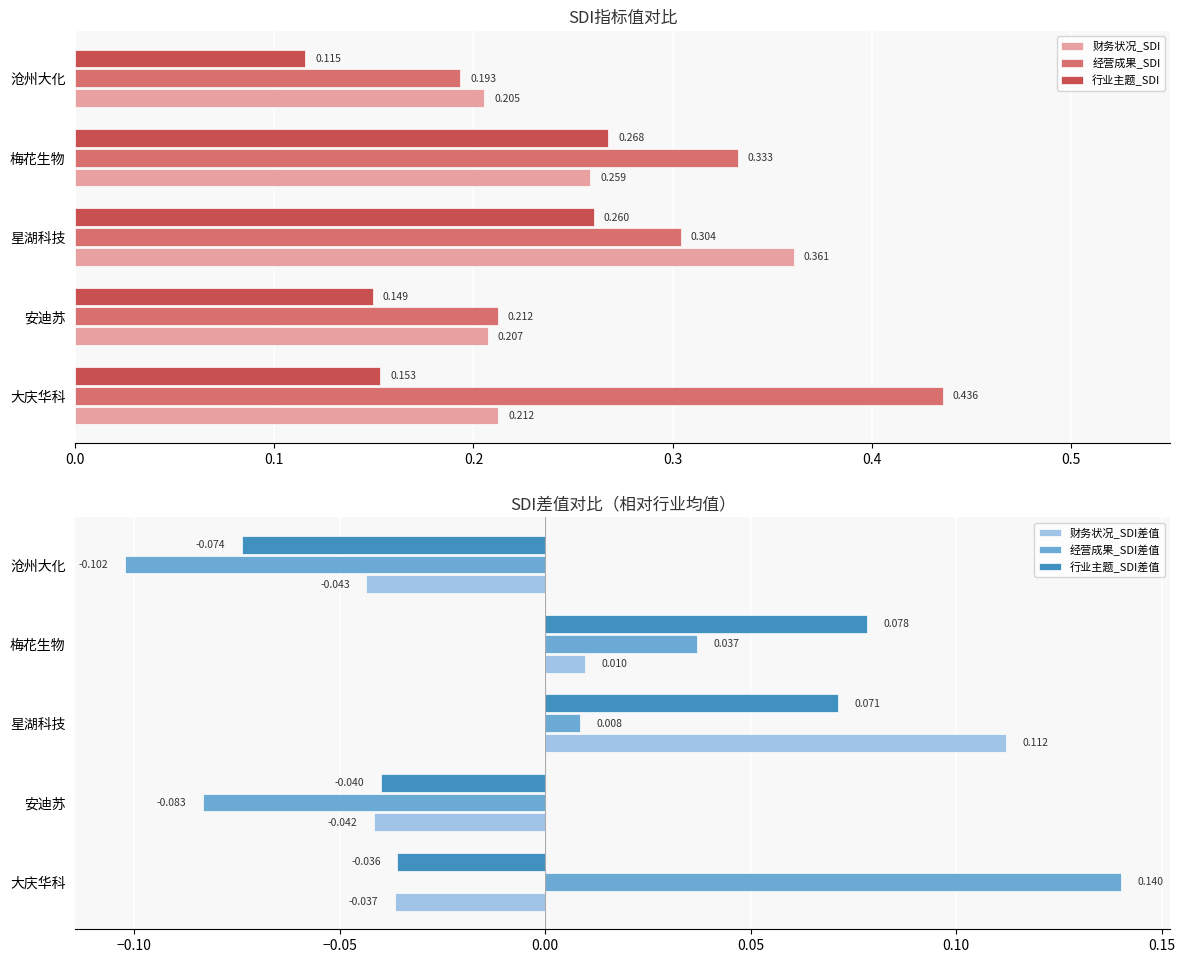

Reading left to right, extract all data points from this chart.

财务状况_SDI: 0.2	0.2	0.4	0.3	0.2
经营成果_SDI: 0.4	0.2	0.3	0.3	0.2
行业主题_SDI: 0.2	0.1	0.3	0.3	0.1
财务状况_SDI差值: -0.0	-0.0	0.1	0.0	-0.0
经营成果_SDI差值: 0.1	-0.1	0.0	0.0	-0.1
行业主题_SDI差值: -0.0	-0.0	0.1	0.1	-0.1